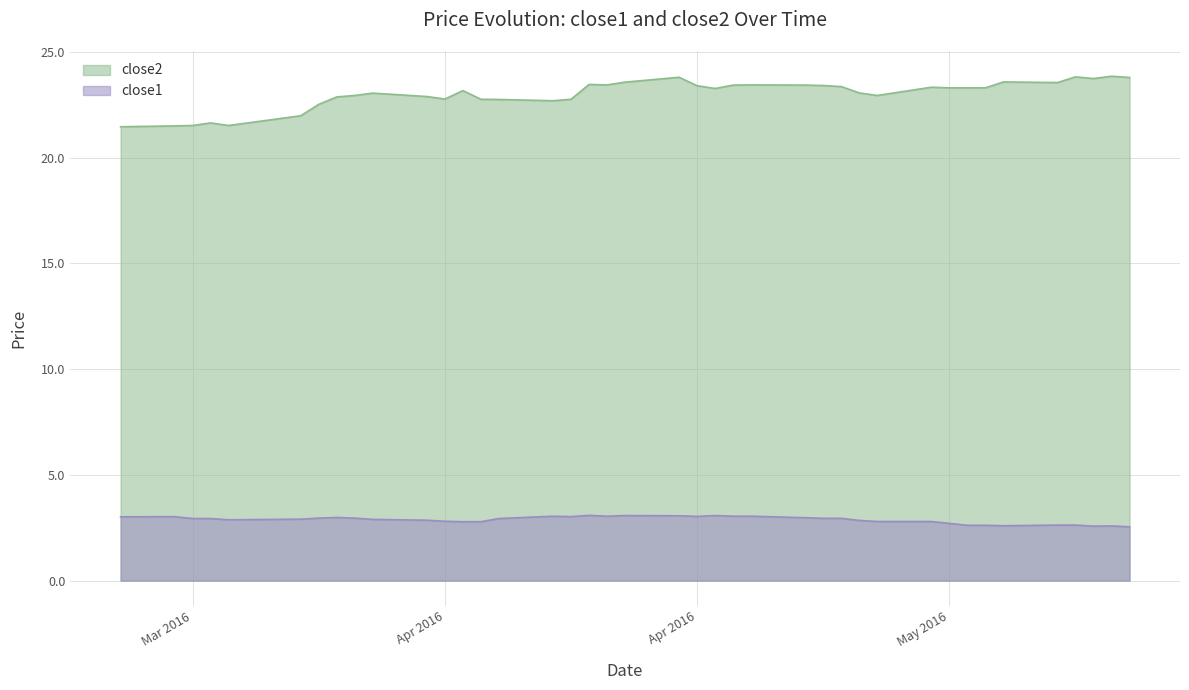

What is the lowest value of the close1 series?

2.5